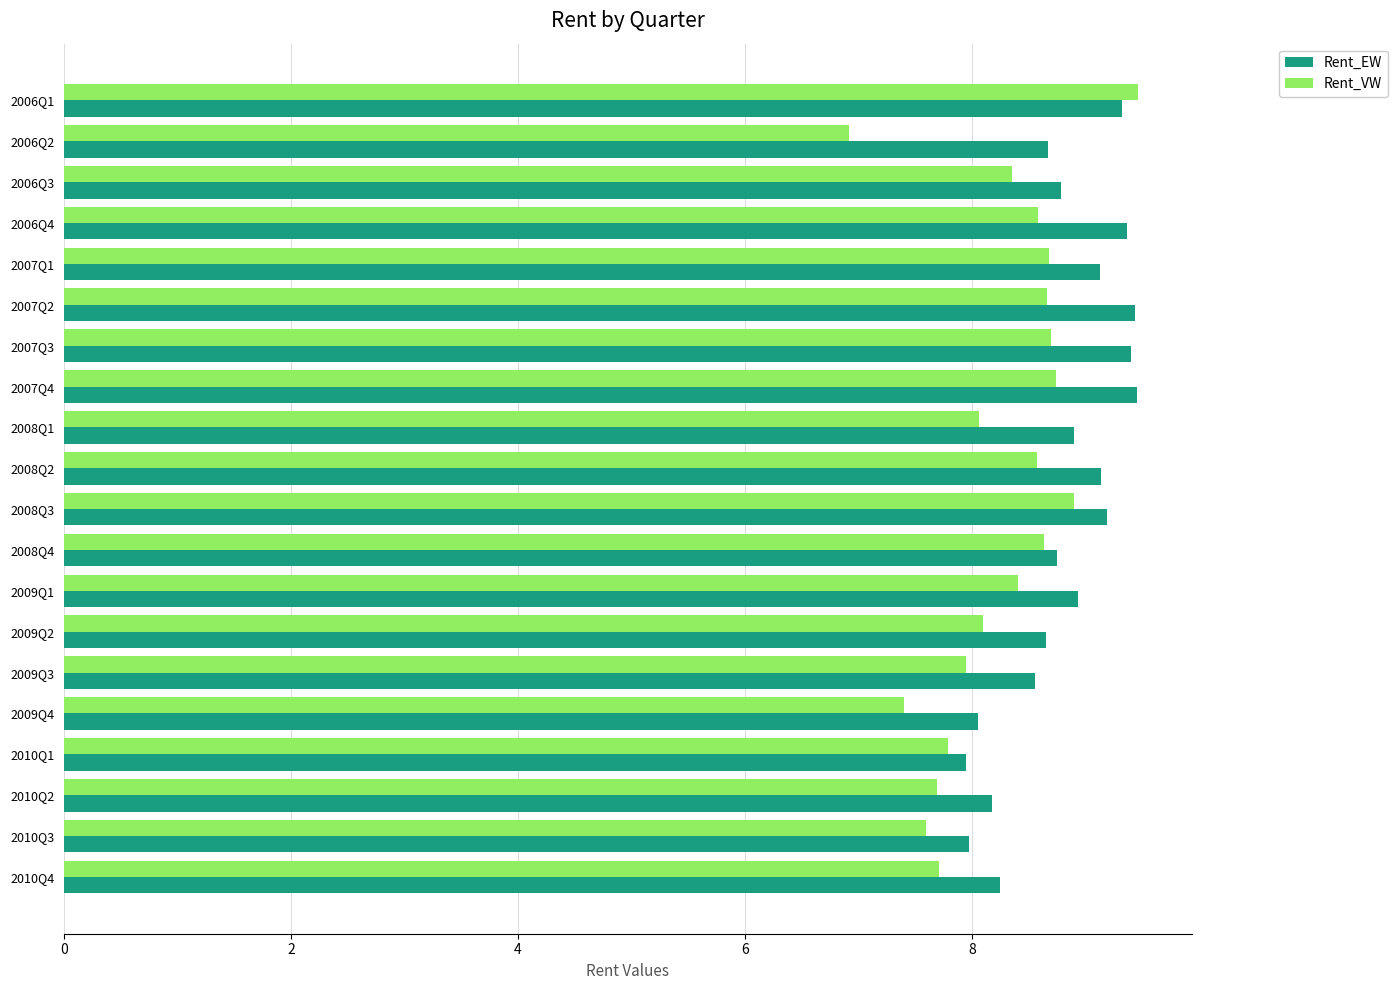

Which series has the widest spread of values?

Rent_VW